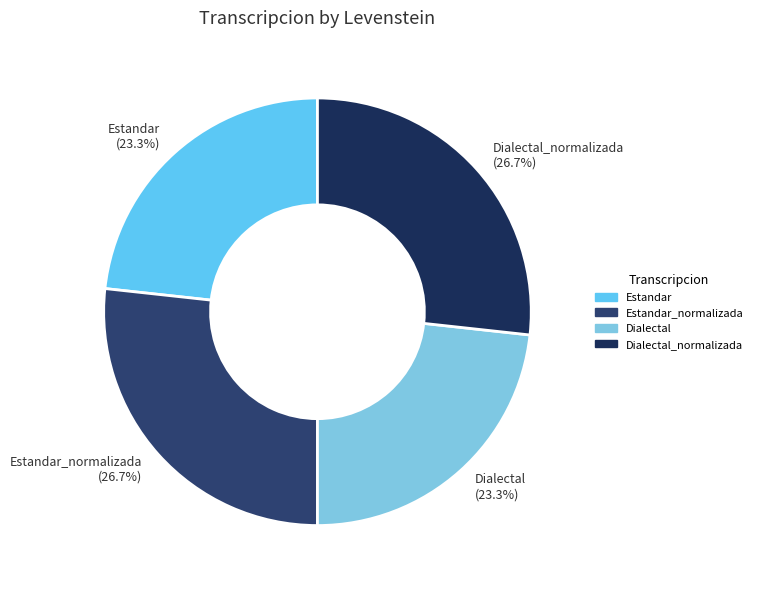

Combined, do Estandar (23.3%) and Dialectal (23.3%) account for over 50%?

No